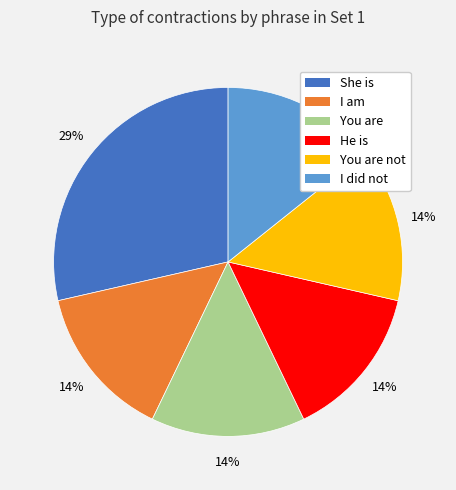

Count the number of slices in the pie.

6